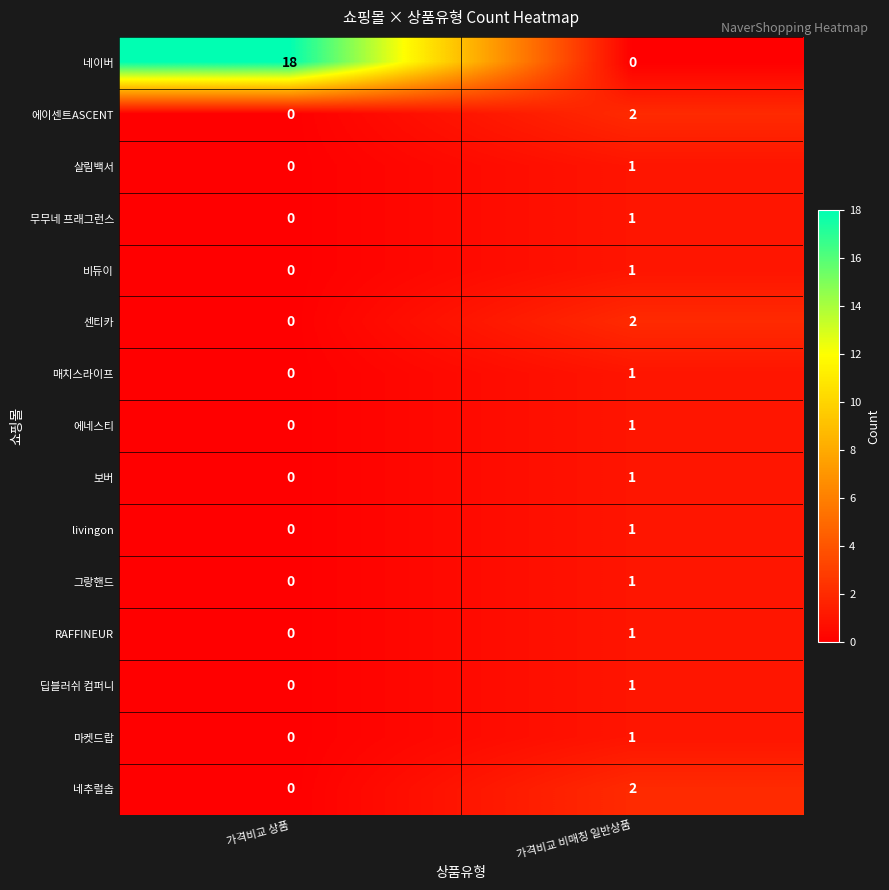

List the labels in order of 비듀이 value, largest first.

가격비교 비매칭 일반상품, 가격비교 상품